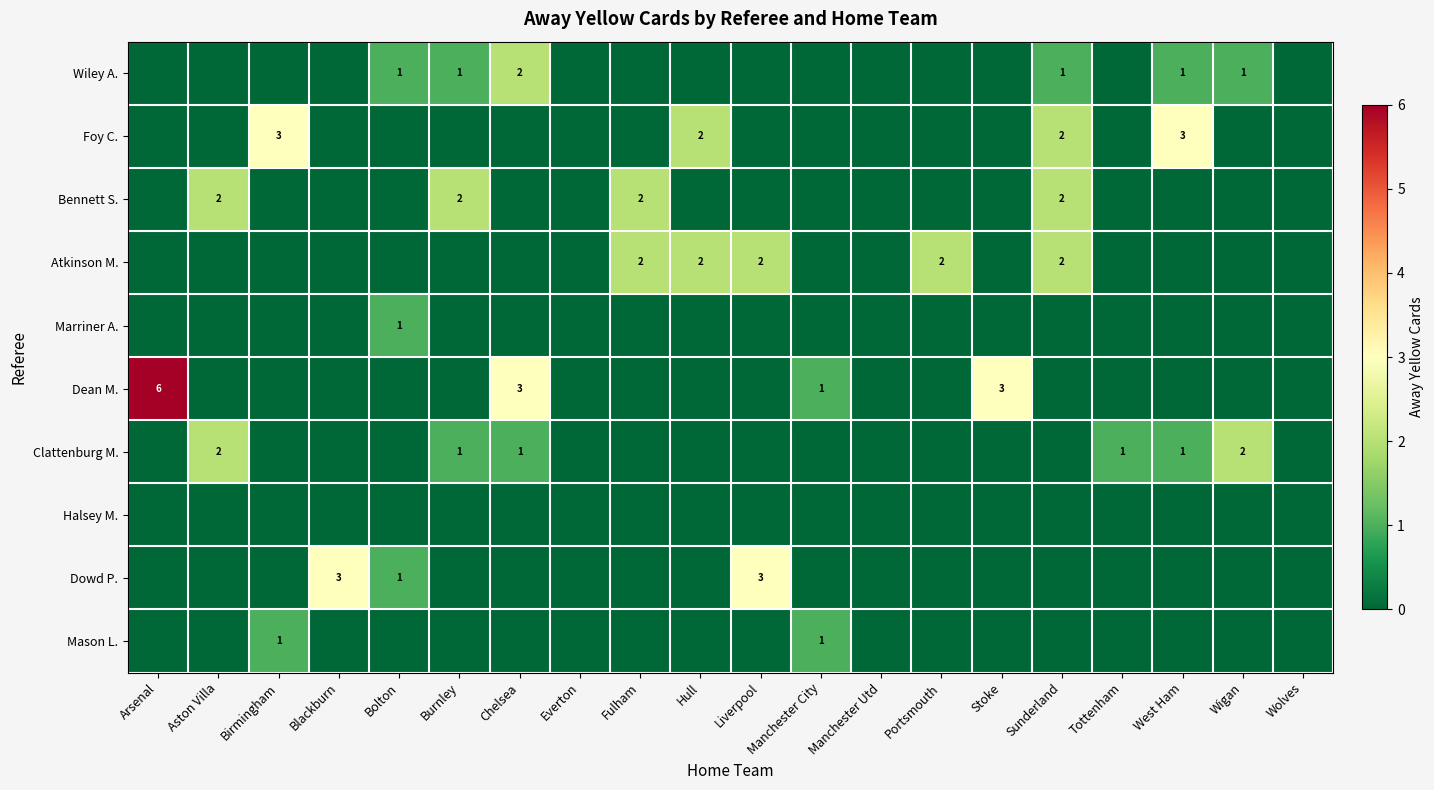

Count the number of data series in this chart.

10